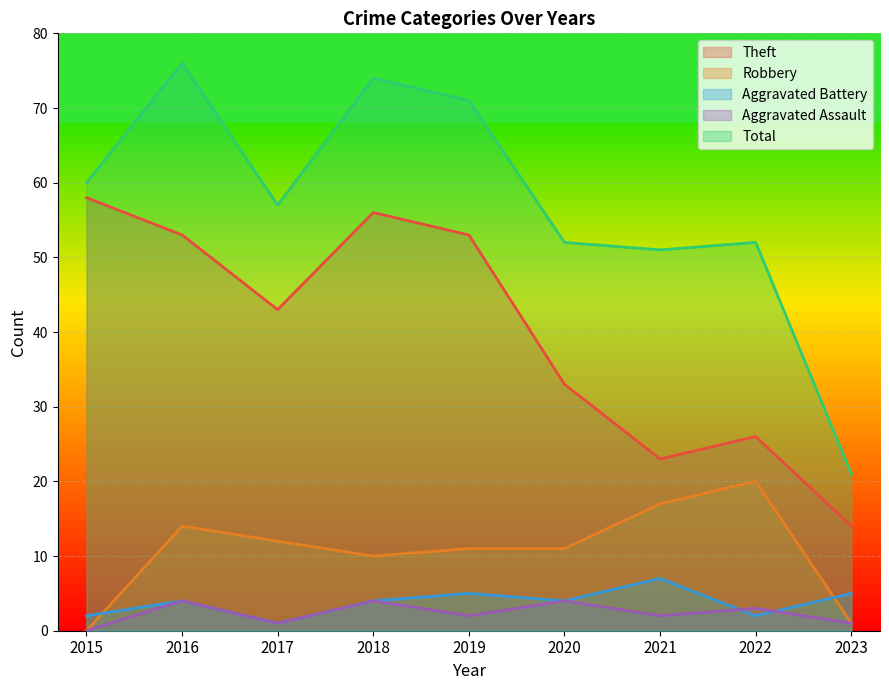

What are all the series names shown in the legend?

Theft, Robbery, Aggravated Battery, Aggravated Assault, Total